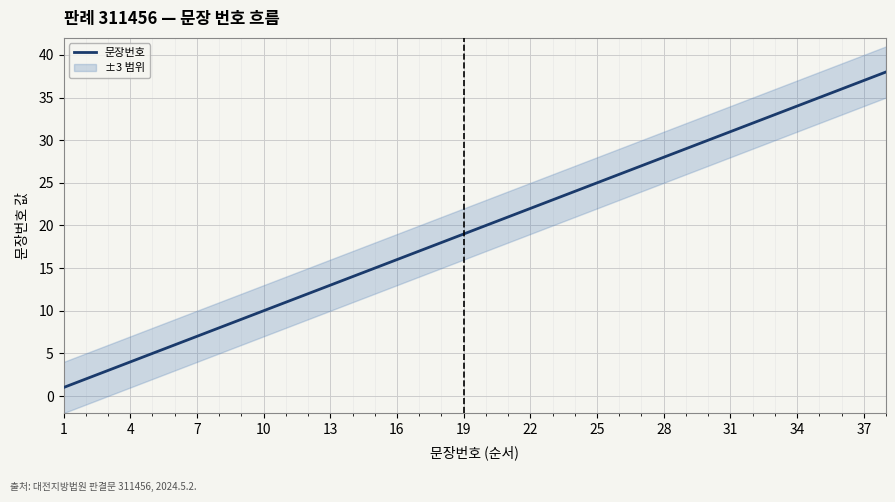

How many values exceed 20?

18